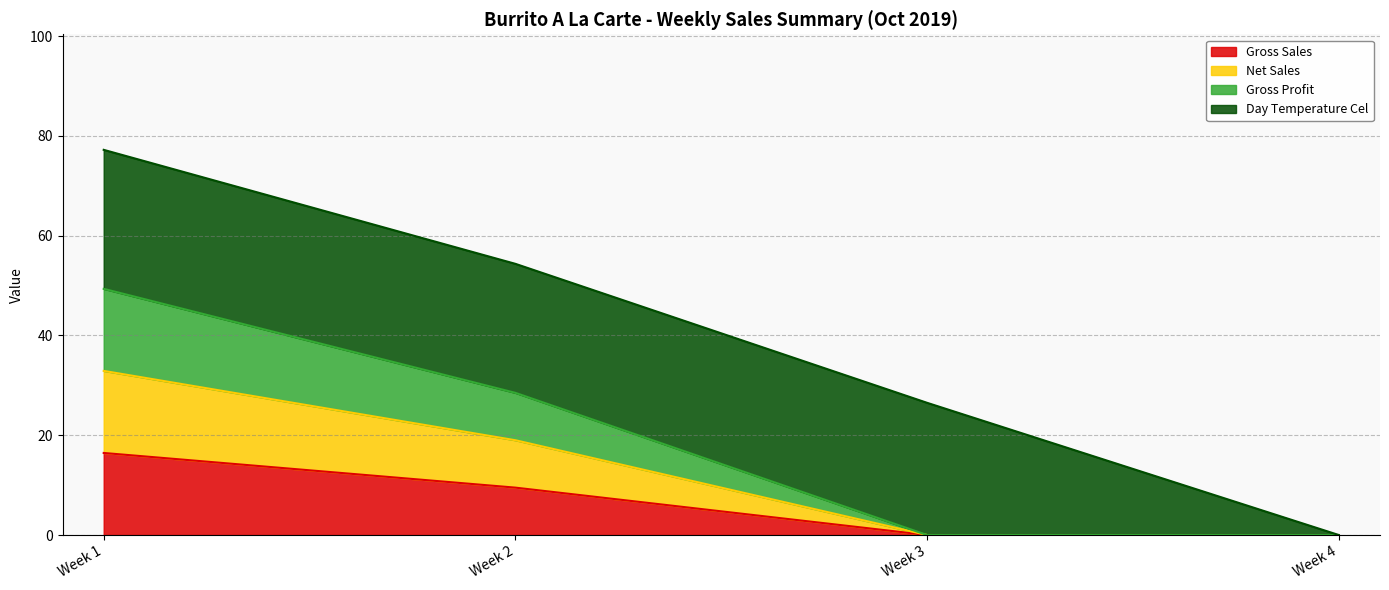

The value of Gross Sales at Week 4 is 0.0. True or false?

True